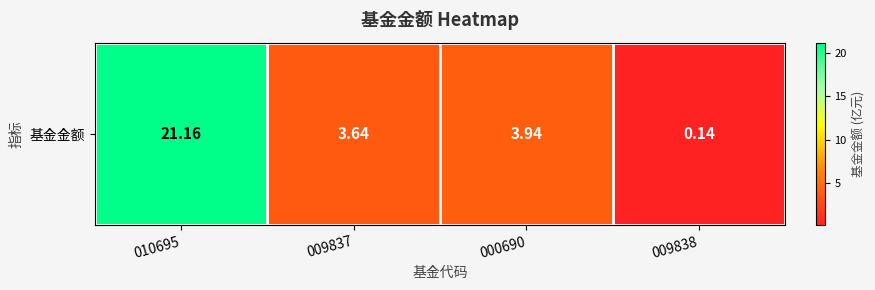

At which category does the chart reach its peak across all series?

010695